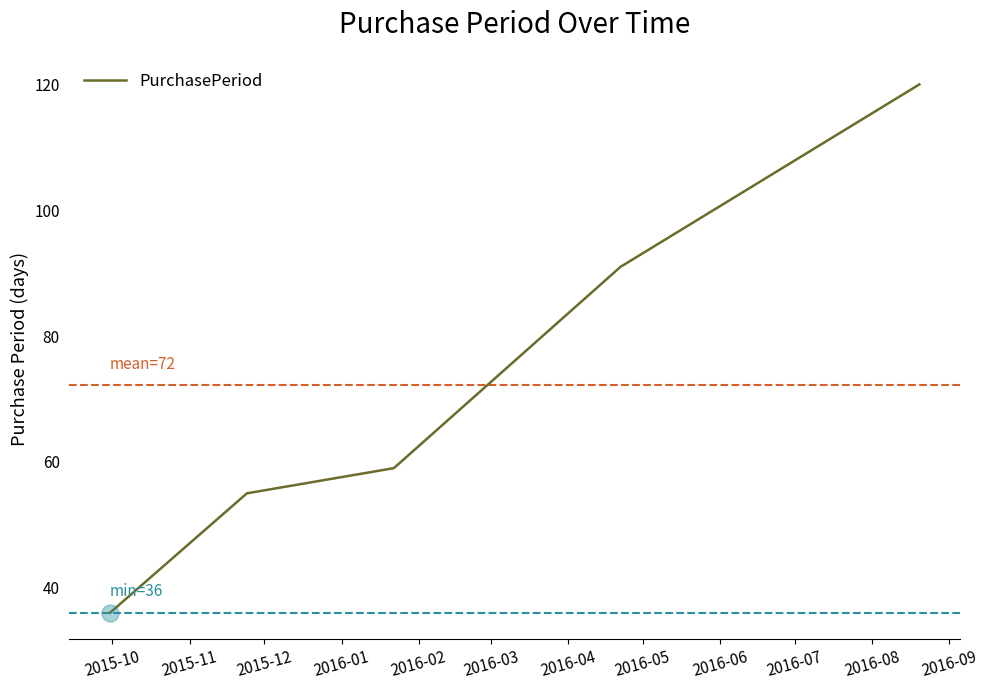

What is the difference between the maximum and minimum values?

84